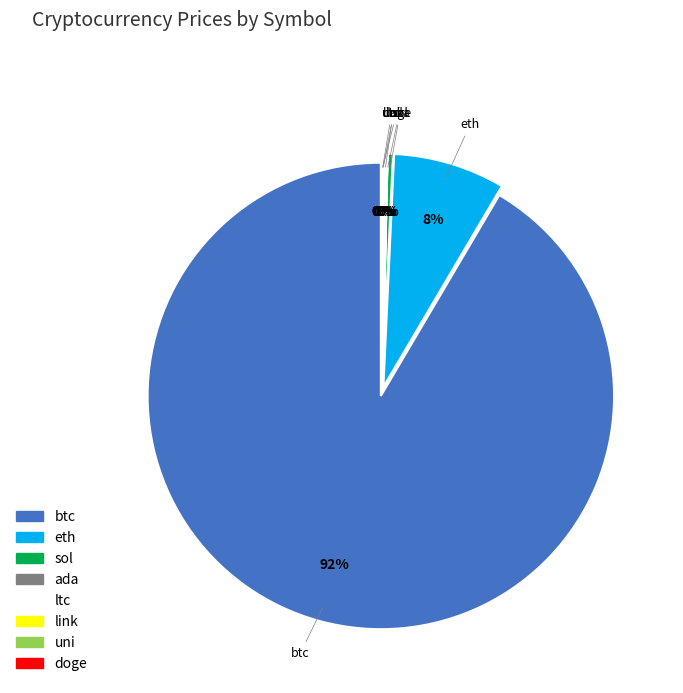

True or false: sol accounts for 8% of the total.

False